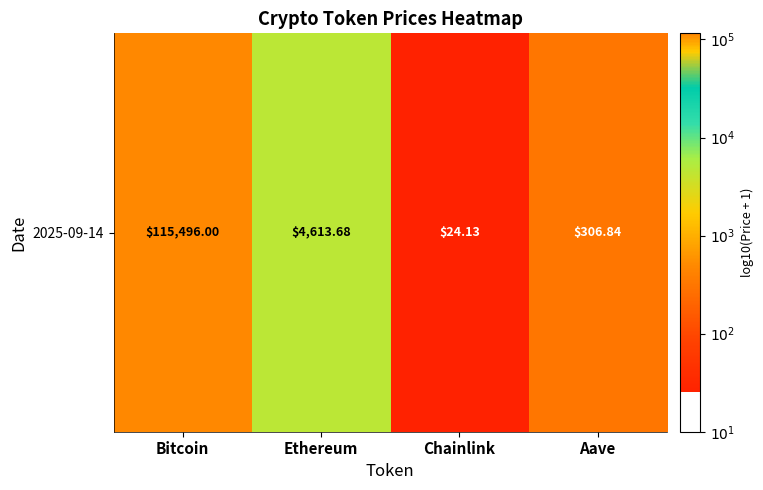

Rank the categories by value from lowest to highest.

Chainlink, Aave, Ethereum, Bitcoin